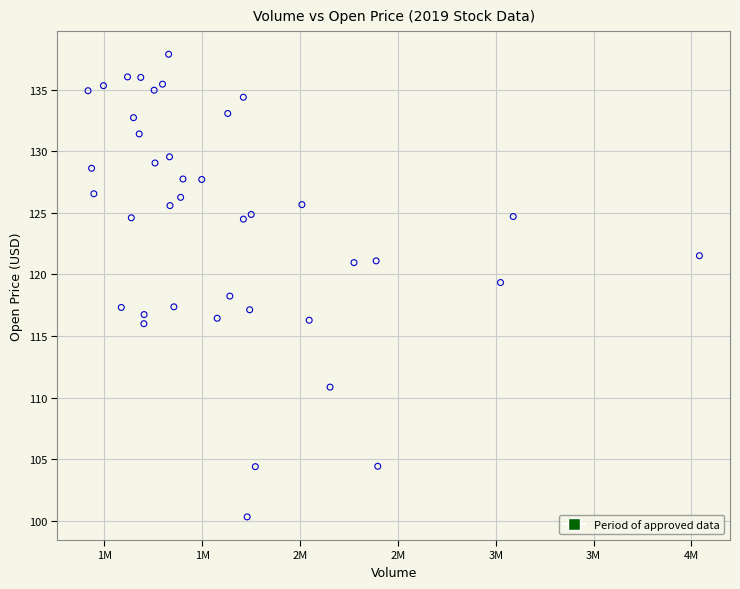

What is the range of X values (max minus min)?

3124000.0